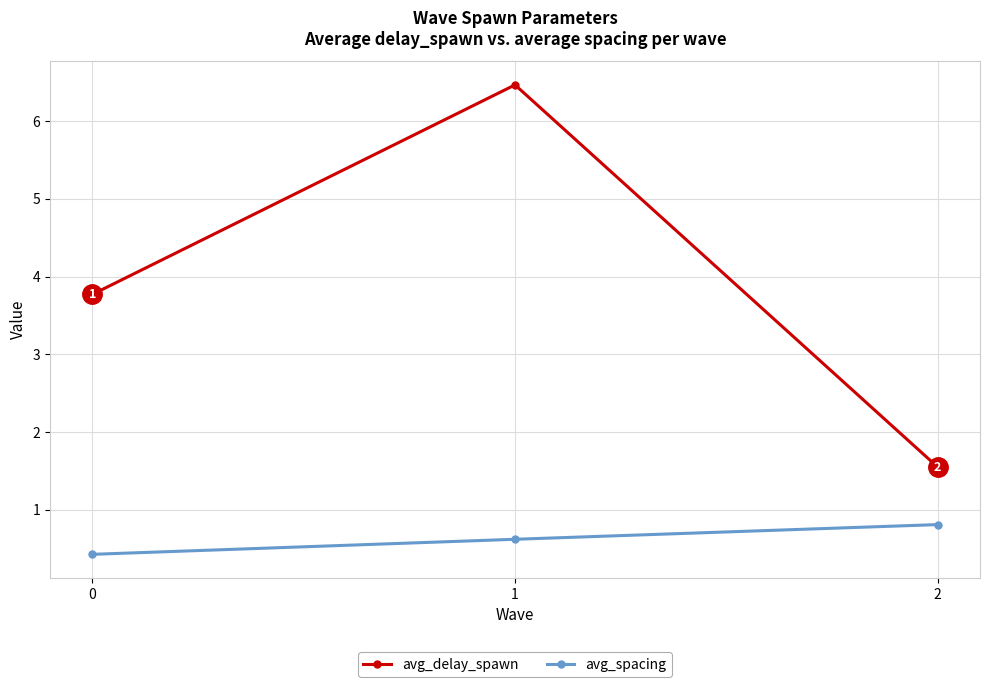

What is the total value across all series at 1?

7.1